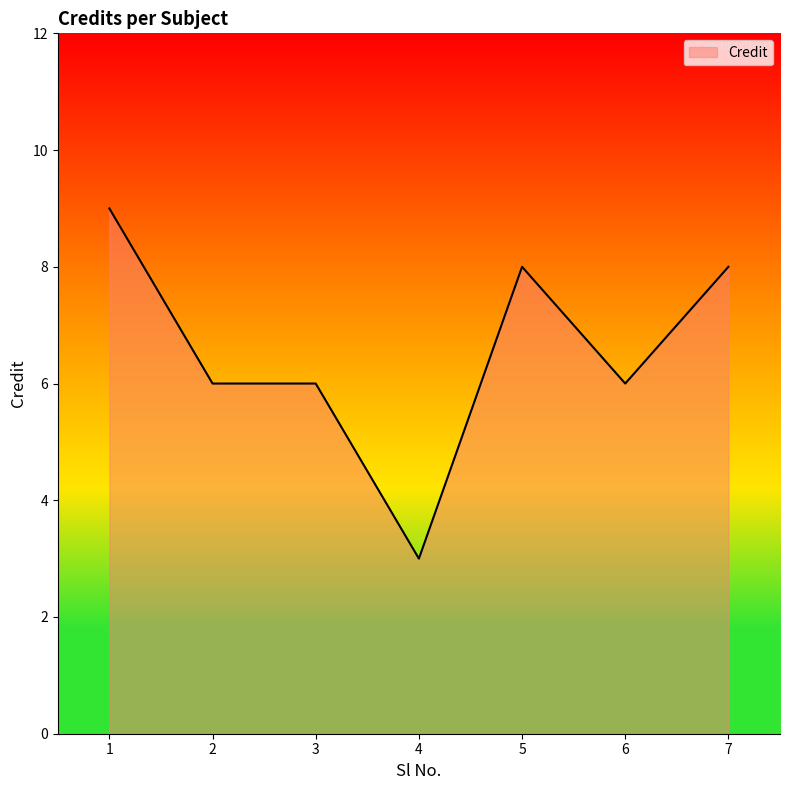

What is the difference between the maximum and minimum values?

6